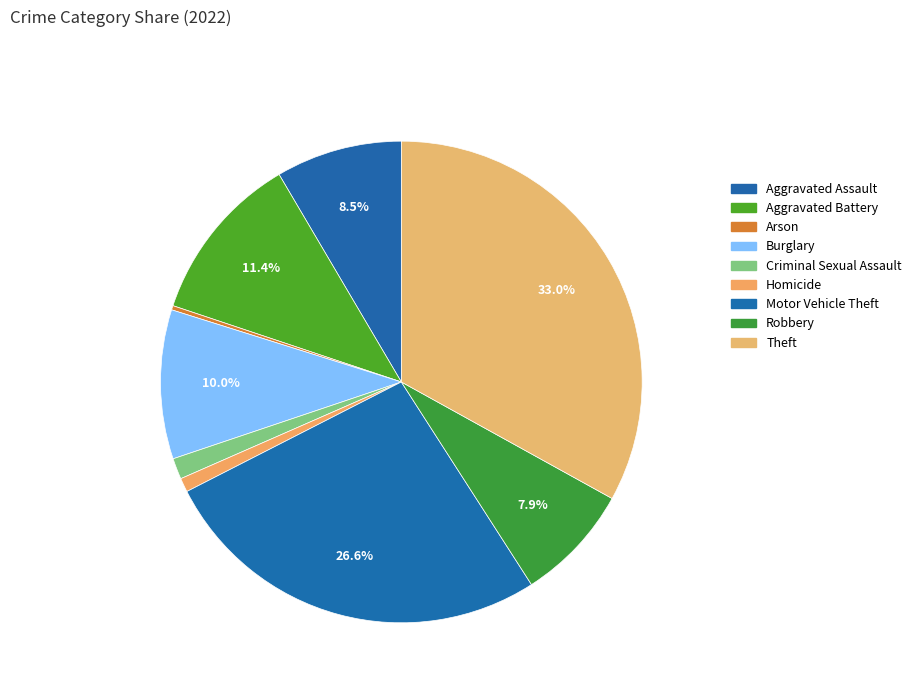

To the nearest percent, what portion does Criminal Sexual Assault represent?

1%